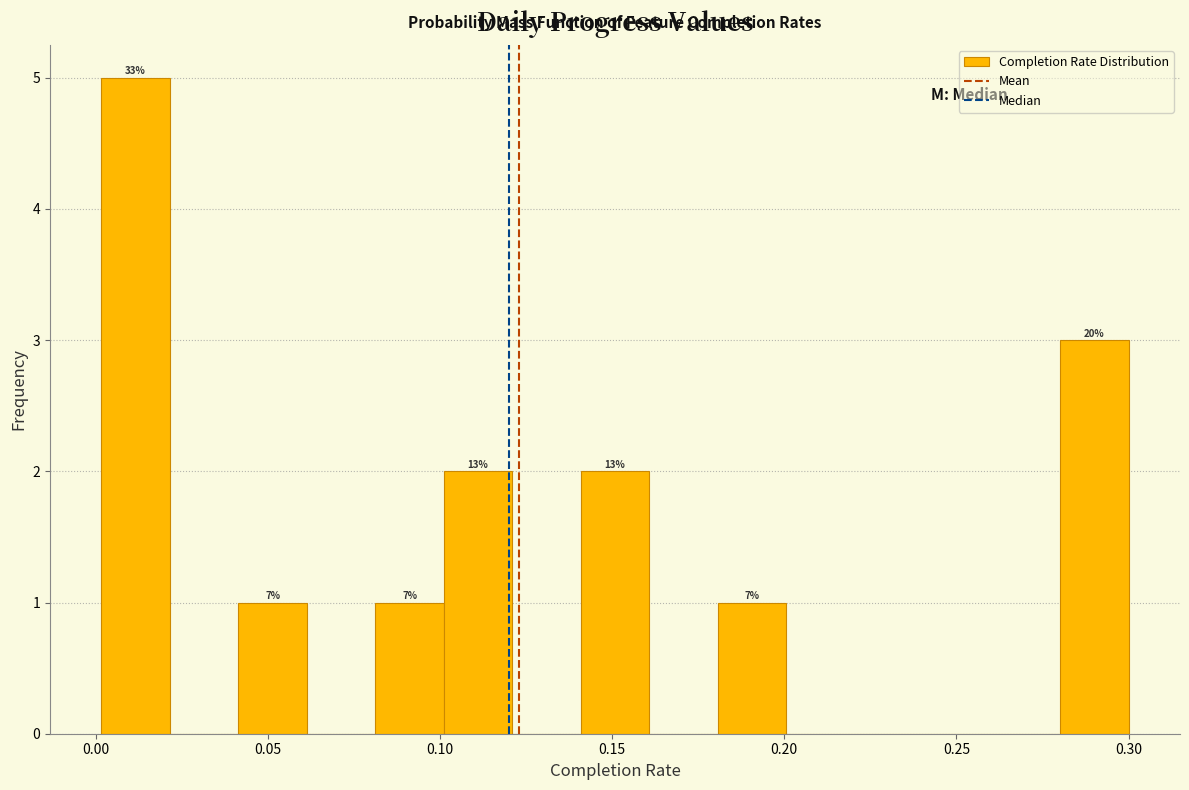

Read against the x-axis, roughly where is the centre of the tallest bar?

0.010